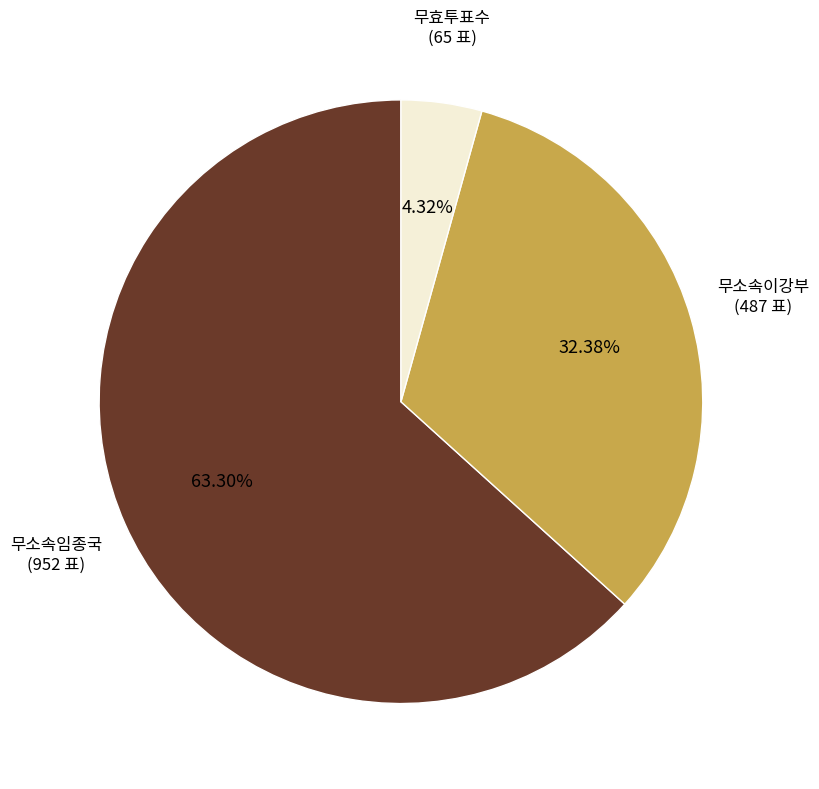

Is there any slice that represents more than half of the pie?

Yes